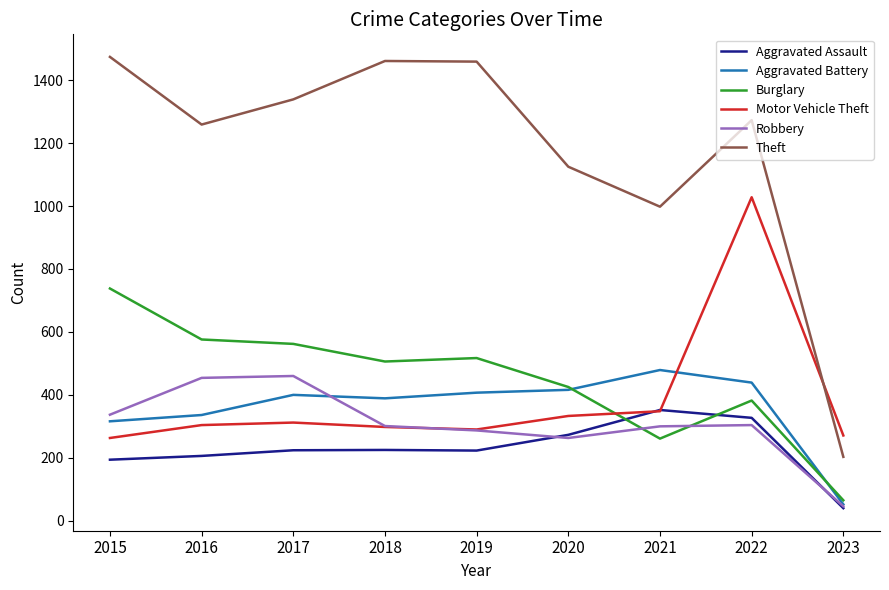

How many times do Burglary and Aggravated Battery cross each other?

2